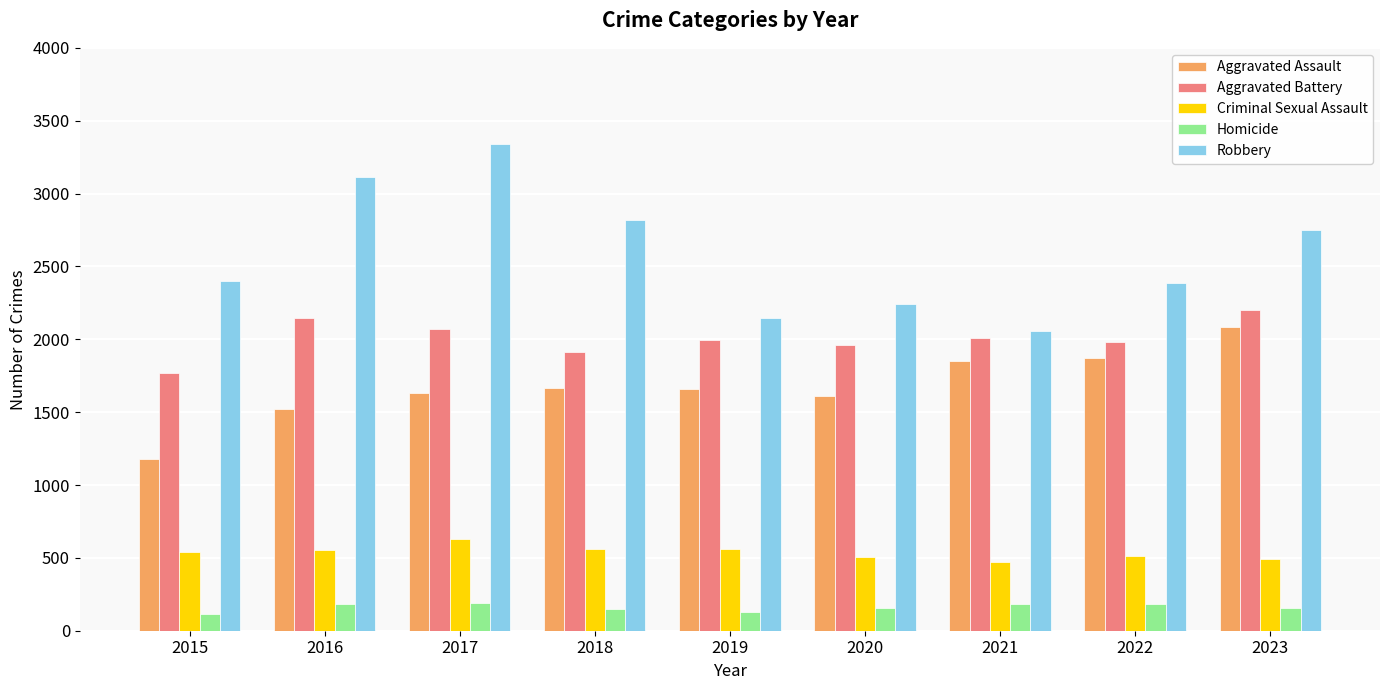

What is the value of the Criminal Sexual Assault bar at the 8th from the left?

516